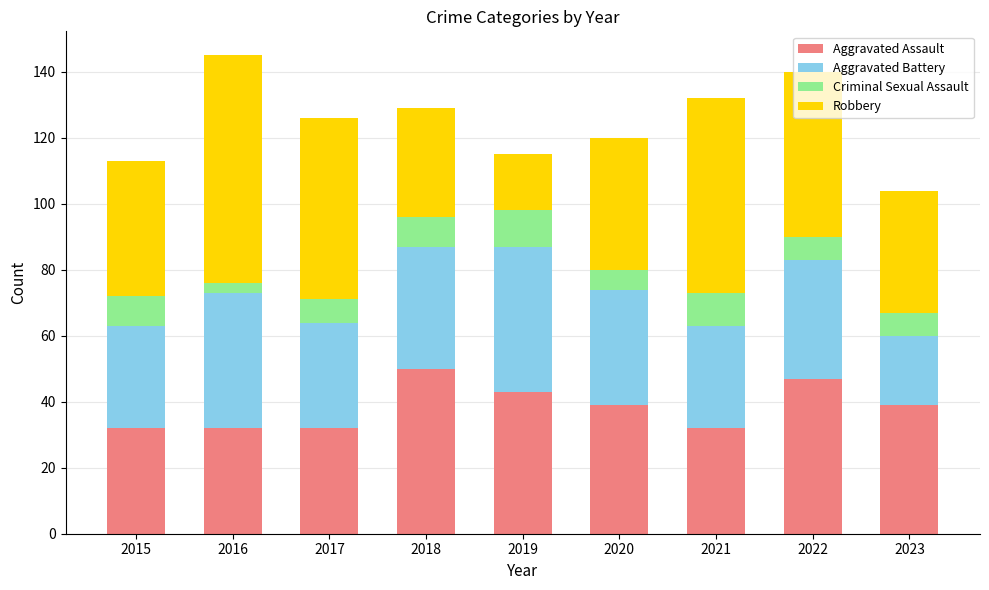

What is the total value across all series at 2022?

140